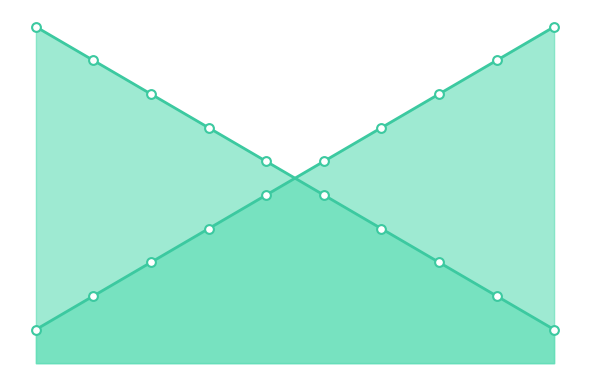

At which category is the sum across all series the highest?

1